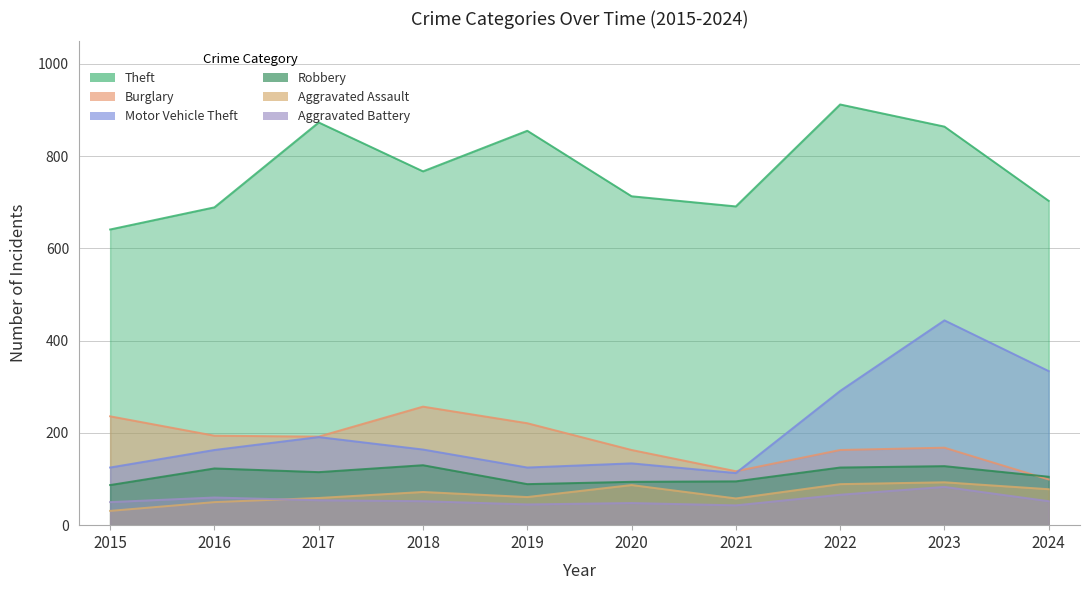

True or false: Motor Vehicle Theft has more than 0 points higher than both neighbors.

True